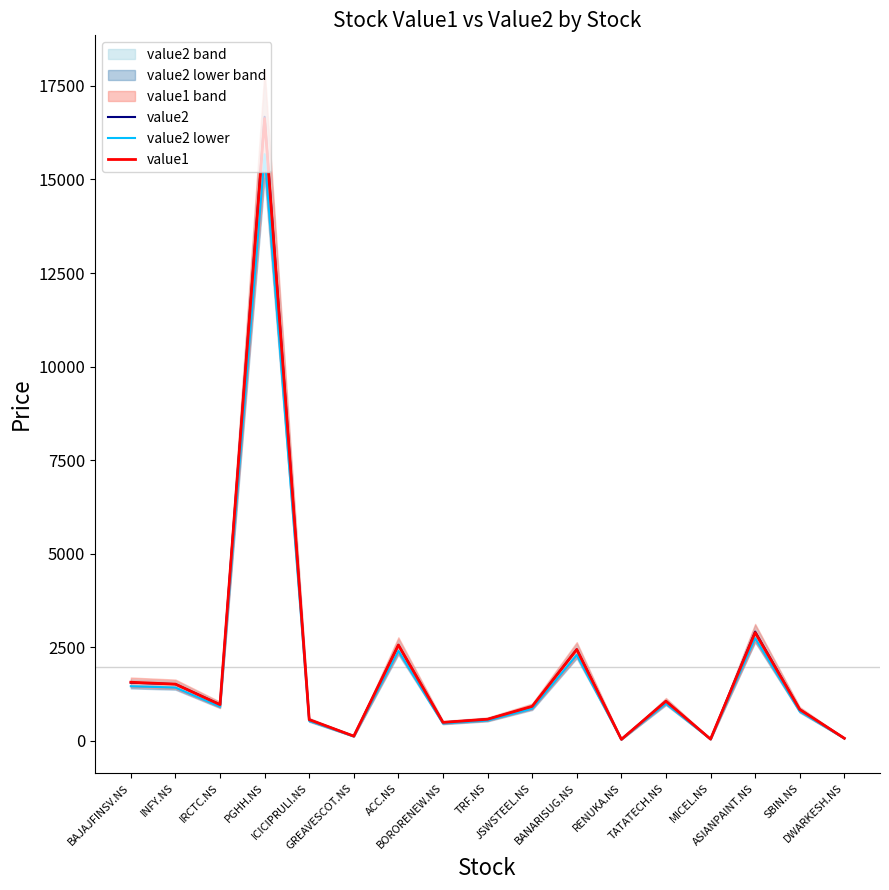

Where is the first local minimum for value2?

IRCTC.NS